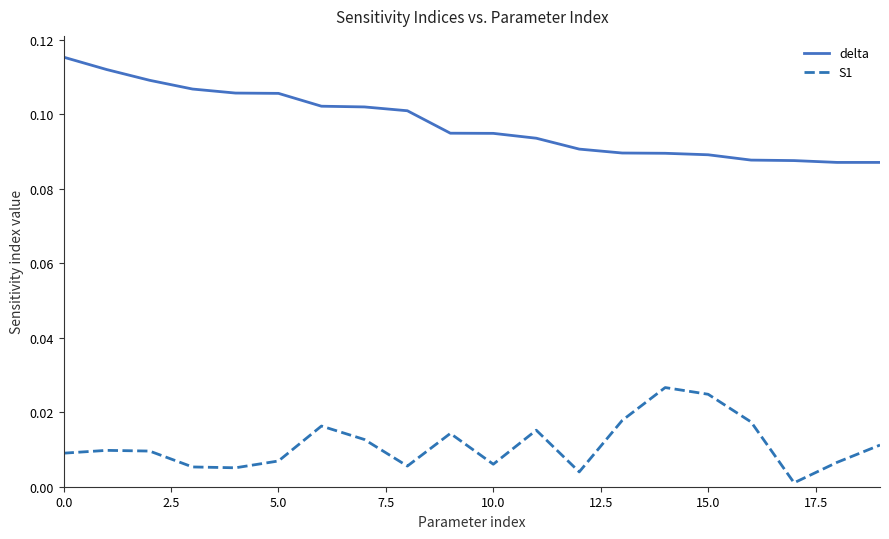

True or false: S1 and delta intersect in this chart.

False